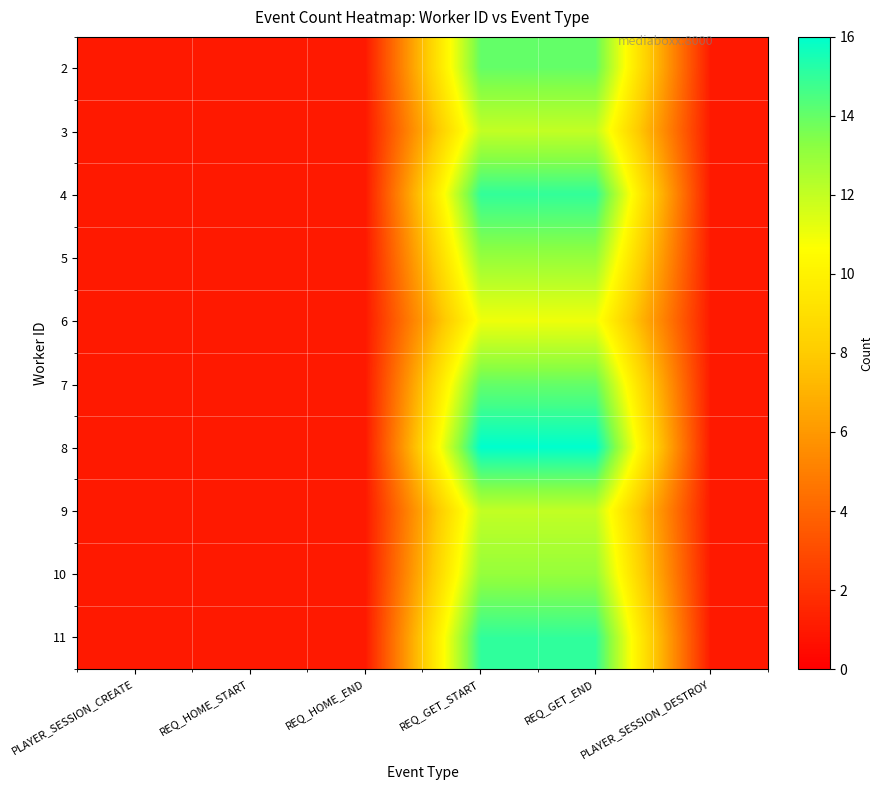

Reading left to right, what are all the values shown in this chart?

2: PLAYER_SESSION_CREATE=1	REQ_HOME_START=1	REQ_HOME_END=1	REQ_GET_START=14	REQ_GET_END=14	PLAYER_SESSION_DESTROY=1
3: PLAYER_SESSION_CREATE=1	REQ_HOME_START=1	REQ_HOME_END=1	REQ_GET_START=12	REQ_GET_END=12	PLAYER_SESSION_DESTROY=1
4: PLAYER_SESSION_CREATE=1	REQ_HOME_START=1	REQ_HOME_END=1	REQ_GET_START=15	REQ_GET_END=15	PLAYER_SESSION_DESTROY=1
5: PLAYER_SESSION_CREATE=1	REQ_HOME_START=1	REQ_HOME_END=1	REQ_GET_START=13	REQ_GET_END=13	PLAYER_SESSION_DESTROY=1
6: PLAYER_SESSION_CREATE=1	REQ_HOME_START=1	REQ_HOME_END=1	REQ_GET_START=11	REQ_GET_END=11	PLAYER_SESSION_DESTROY=1
7: PLAYER_SESSION_CREATE=1	REQ_HOME_START=1	REQ_HOME_END=1	REQ_GET_START=14	REQ_GET_END=14	PLAYER_SESSION_DESTROY=1
8: PLAYER_SESSION_CREATE=1	REQ_HOME_START=1	REQ_HOME_END=1	REQ_GET_START=16	REQ_GET_END=16	PLAYER_SESSION_DESTROY=1
9: PLAYER_SESSION_CREATE=1	REQ_HOME_START=1	REQ_HOME_END=1	REQ_GET_START=12	REQ_GET_END=12	PLAYER_SESSION_DESTROY=1
10: PLAYER_SESSION_CREATE=1	REQ_HOME_START=1	REQ_HOME_END=1	REQ_GET_START=13	REQ_GET_END=13	PLAYER_SESSION_DESTROY=1
11: PLAYER_SESSION_CREATE=1	REQ_HOME_START=1	REQ_HOME_END=1	REQ_GET_START=15	REQ_GET_END=15	PLAYER_SESSION_DESTROY=1